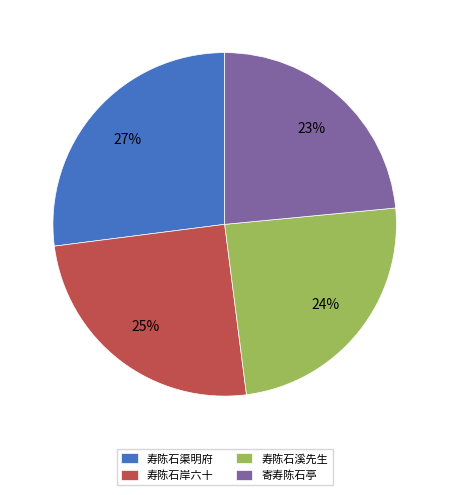

Combined, do 寄寿陈石亭 and 寿陈石溪先生 account for over 50%?

No